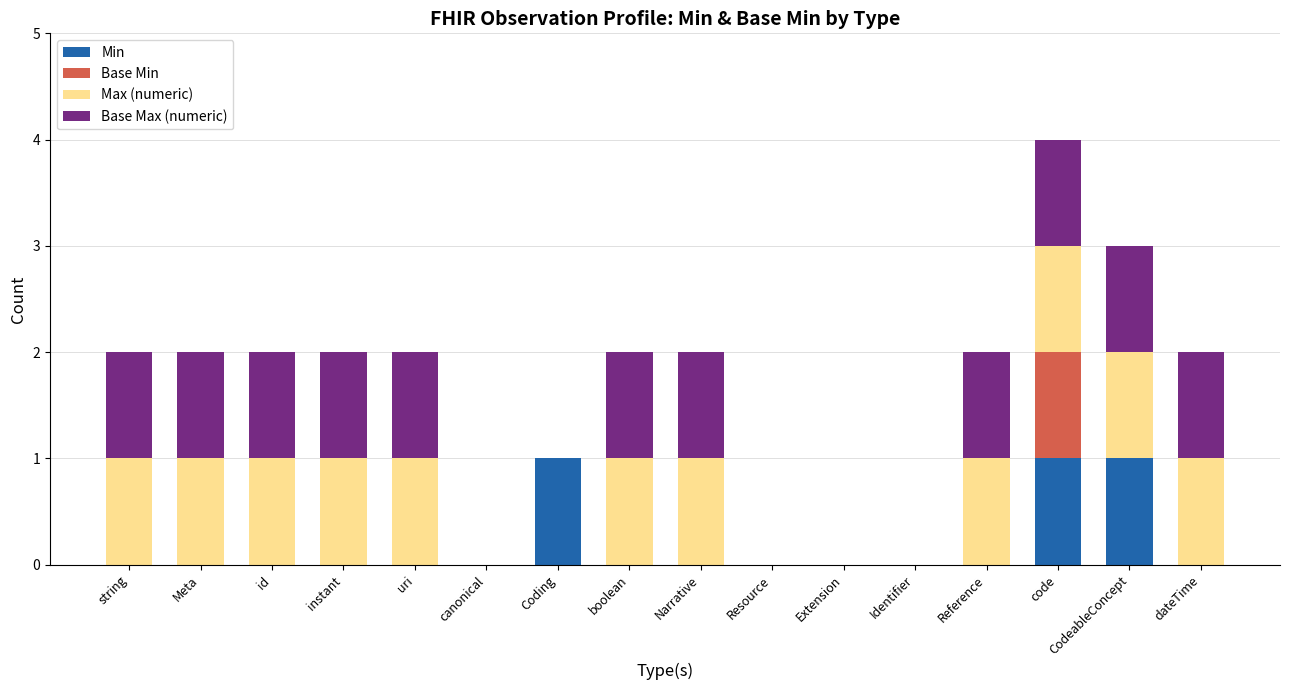

The value of Min at canonical is -1. True or false?

False